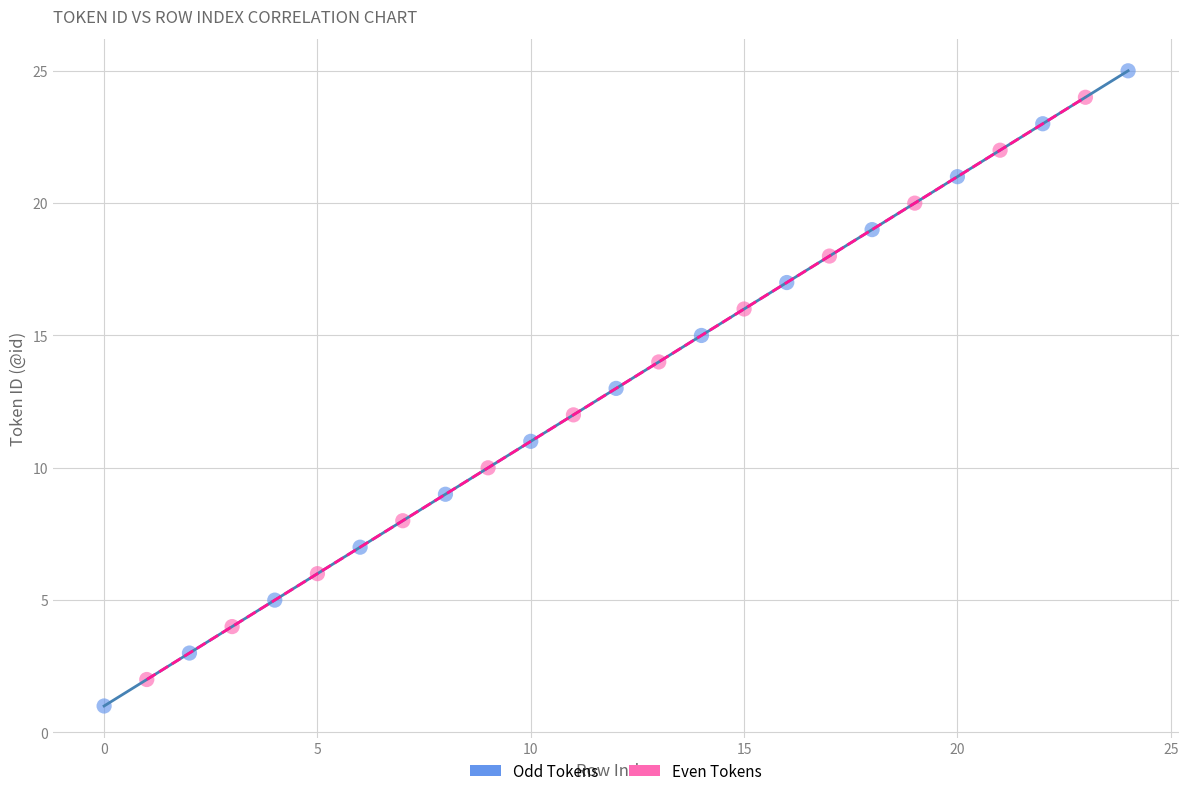

Which series contains the highest Y value?

Odd Tokens